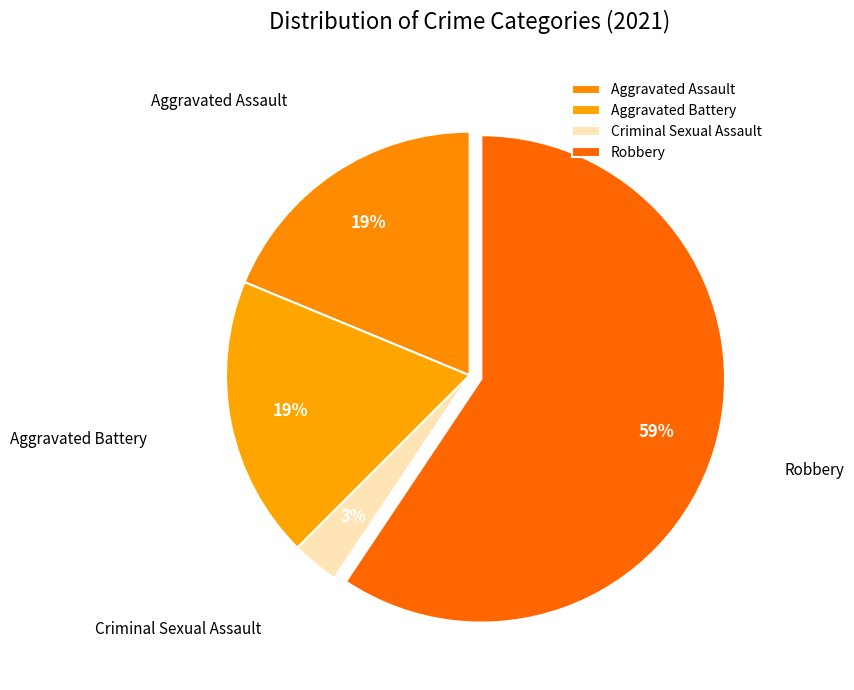

Count the number of slices in the pie.

4